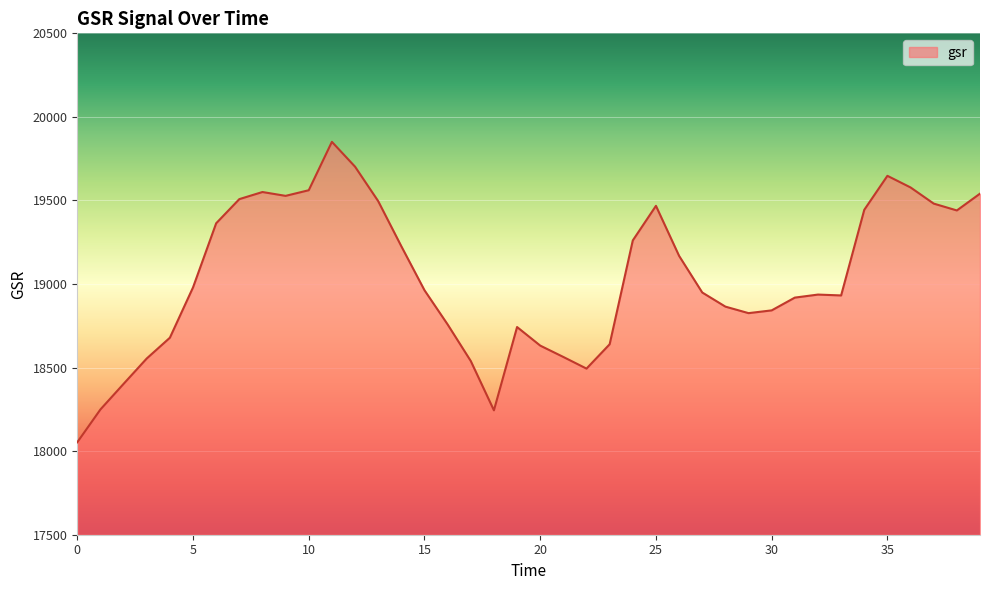

What is the greatest value displayed?

19850.8